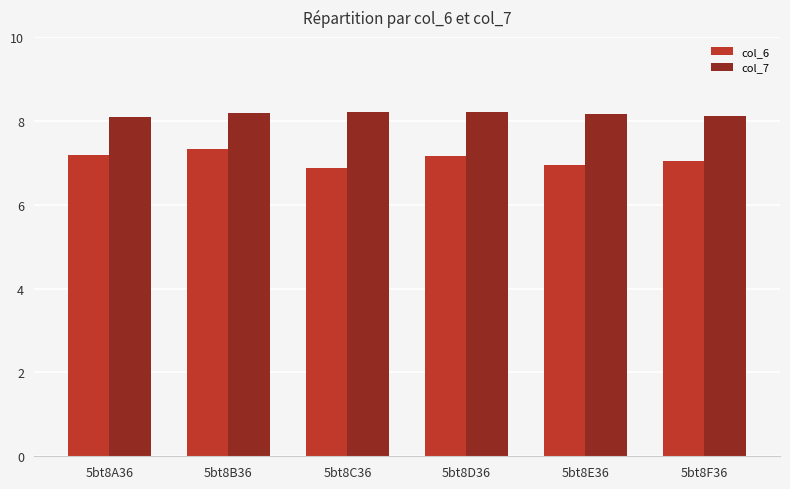

What are all the series names shown in the legend?

col_6, col_7